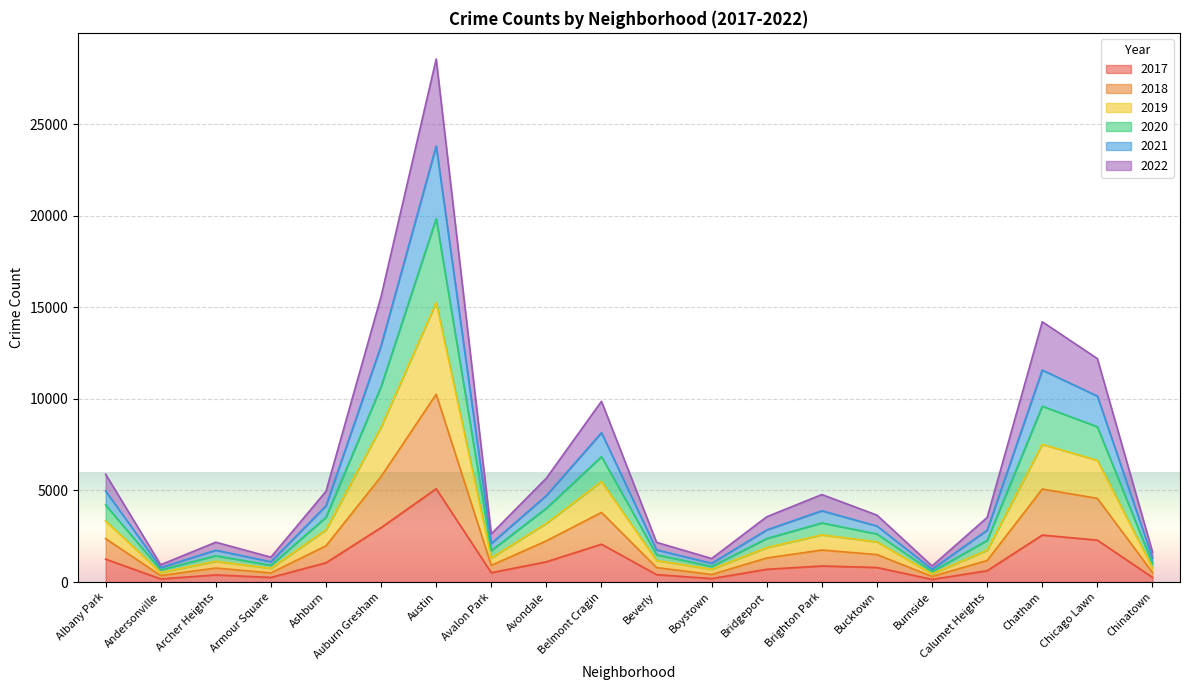

What is the total value across all series at Brighton Park?

4779